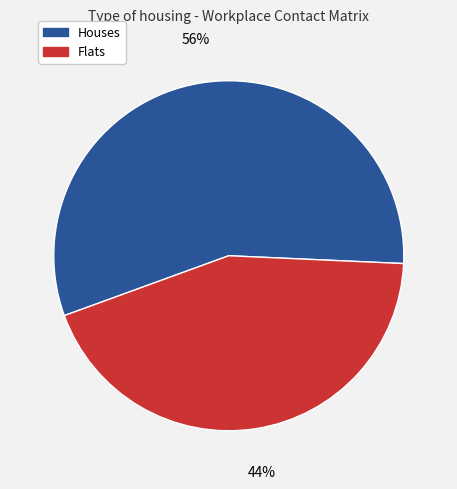

How many segments does this pie chart have?

2